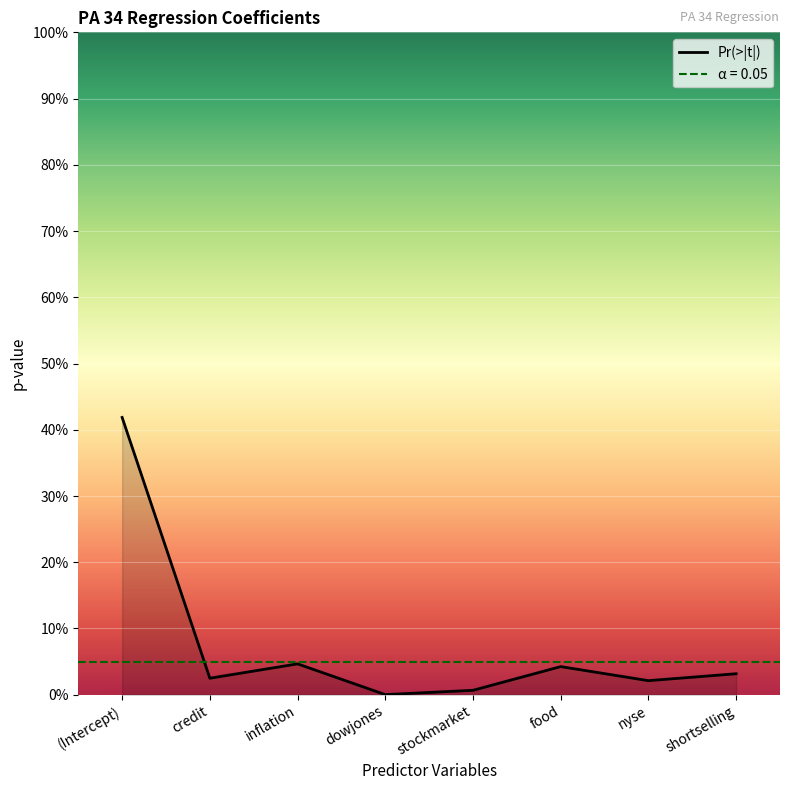

How many interior local valleys (lower than both neighbors) does the data have?

3